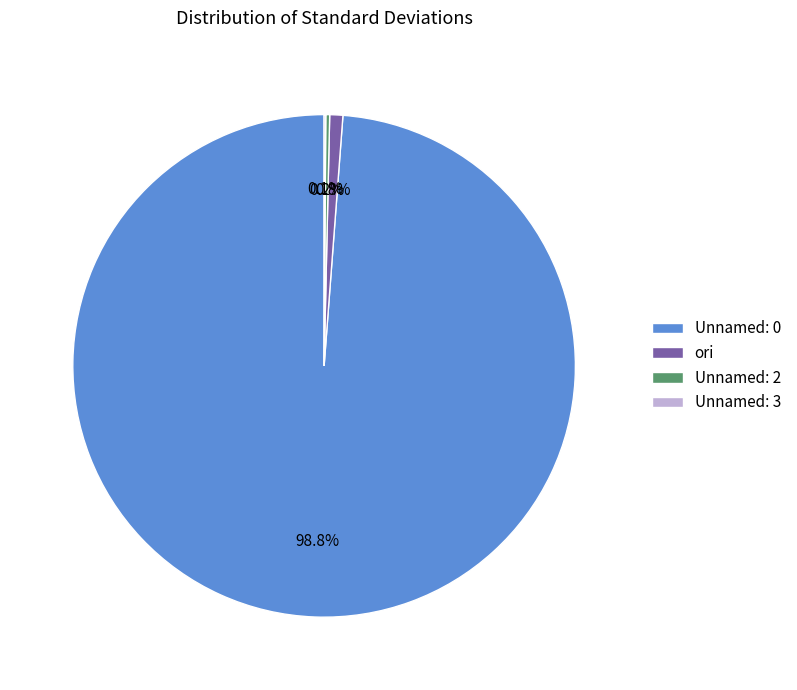

Approximately how many times larger is the value at Unnamed: 0 compared to ori?

117.5